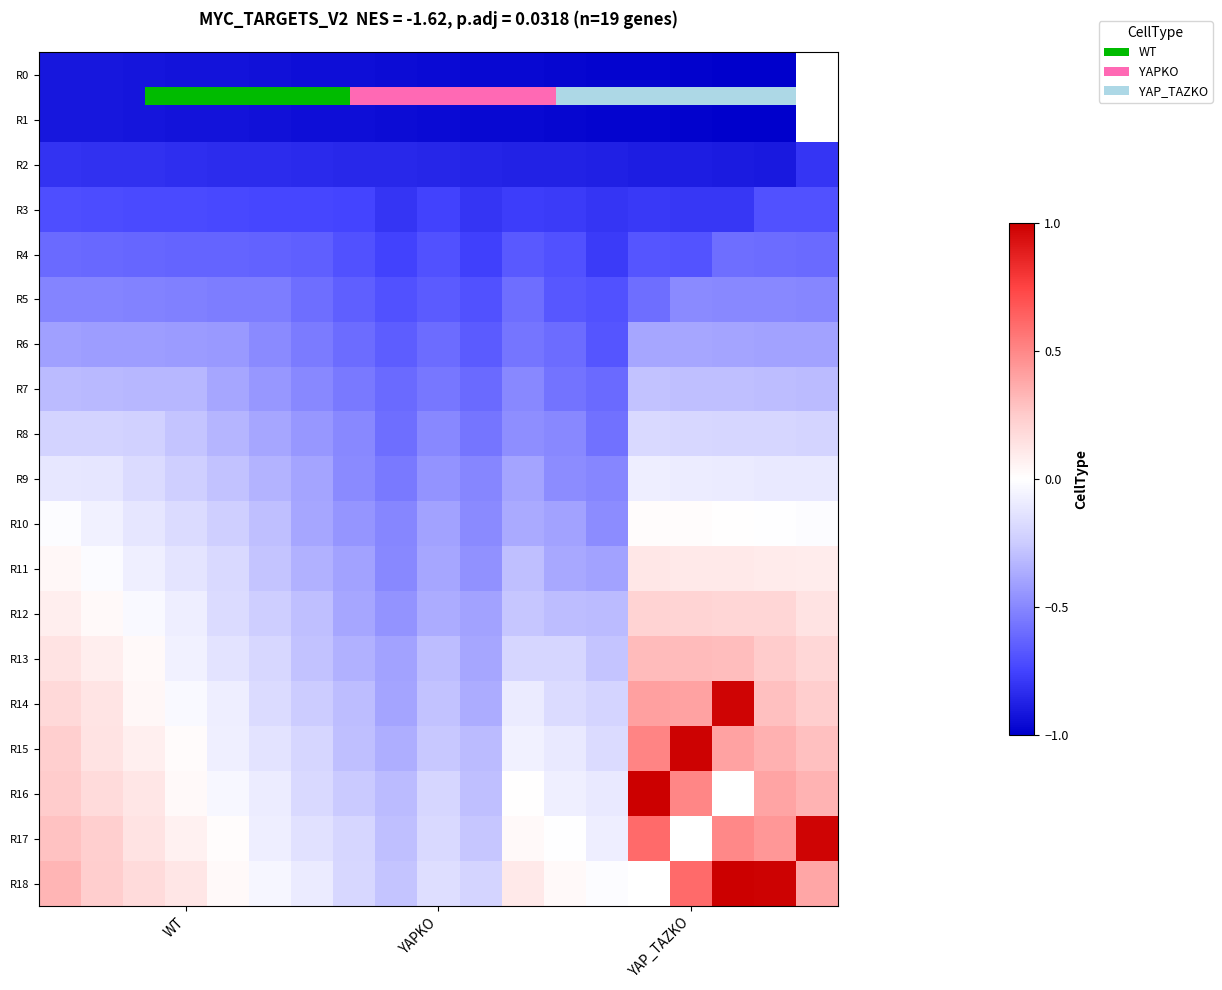

Rank the series by their average value, from lowest to highest.

R0, R1, R2, R3, R4, R5, R6, R7, R8, R9, R10, R11, R12, R13, R14, R15, R16, R17, R18